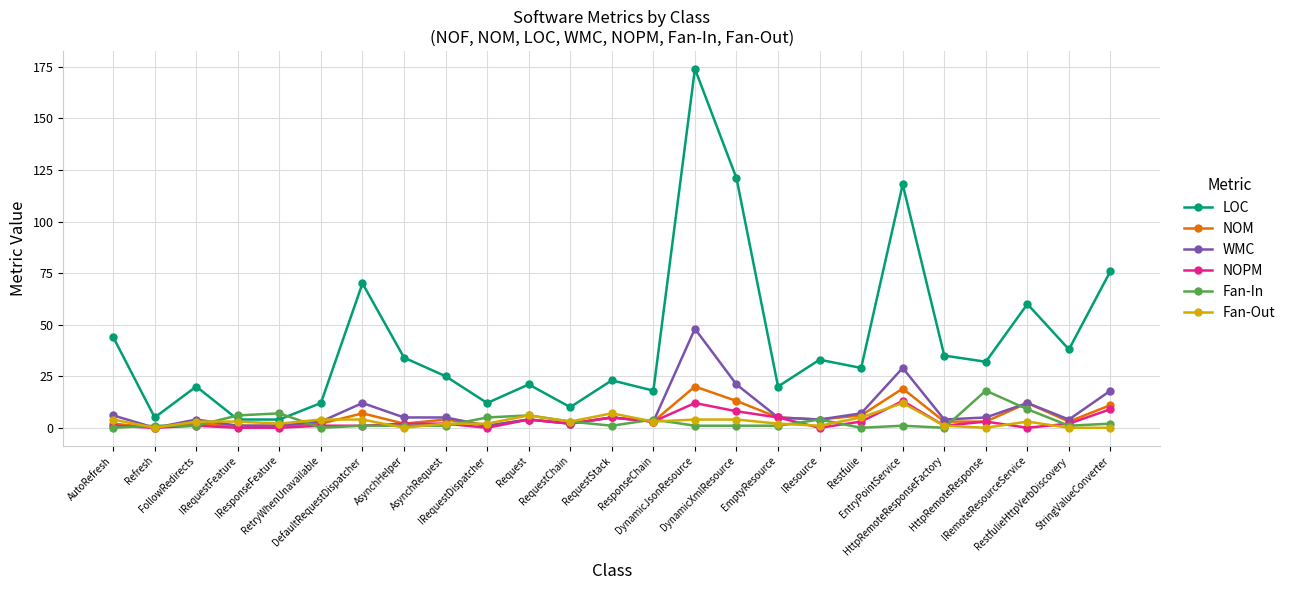

True or false: LOC and WMC intersect in this chart.

False